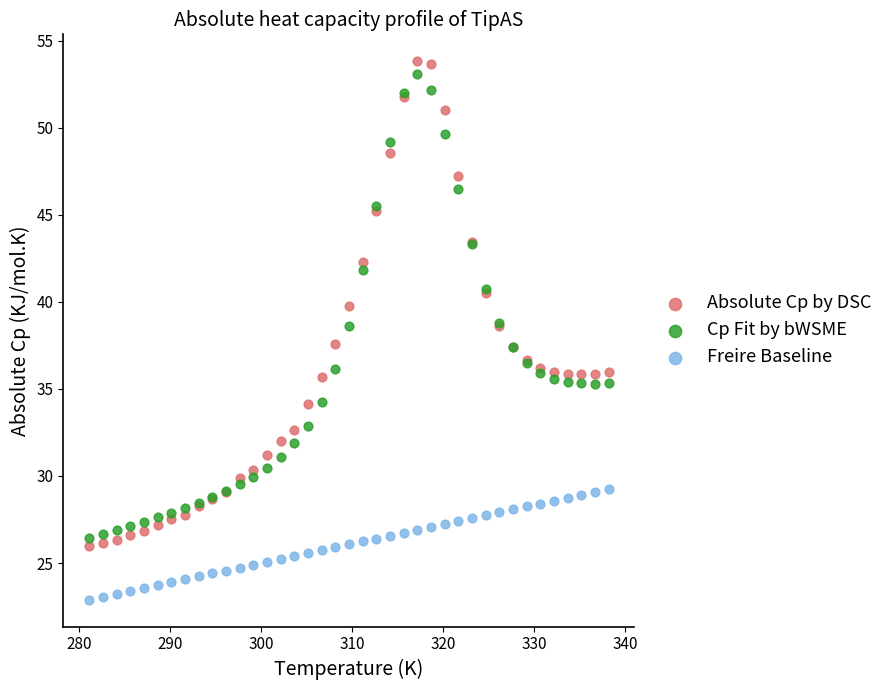

Which series reaches the minimum Y coordinate?

Freire Baseline